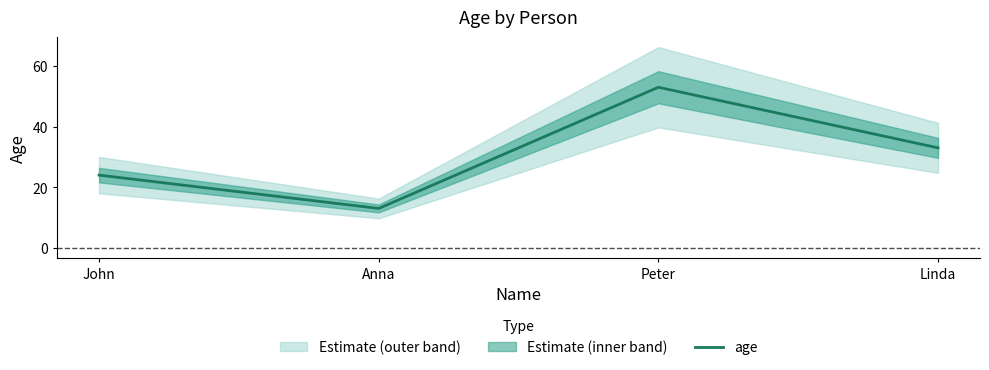

How many lines are shown in the chart?

1